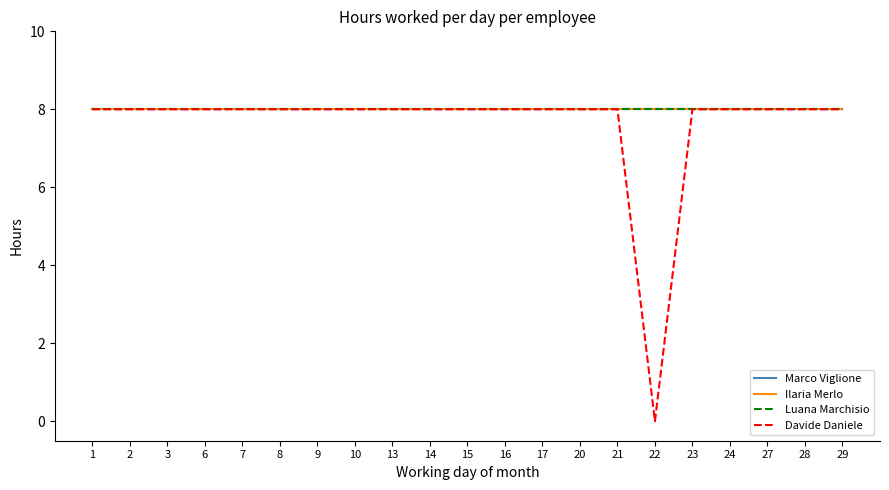

List the labels in order of Marco Viglione value, largest first.

1, 2, 3, 6, 7, 8, 9, 10, 13, 14, 15, 16, 17, 20, 21, 22, 23, 24, 27, 28, 29